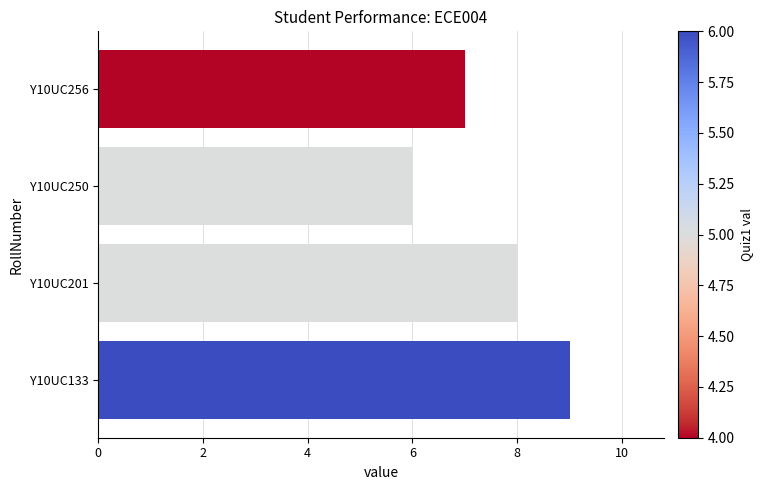

Does the chart contain stacked bars?

No